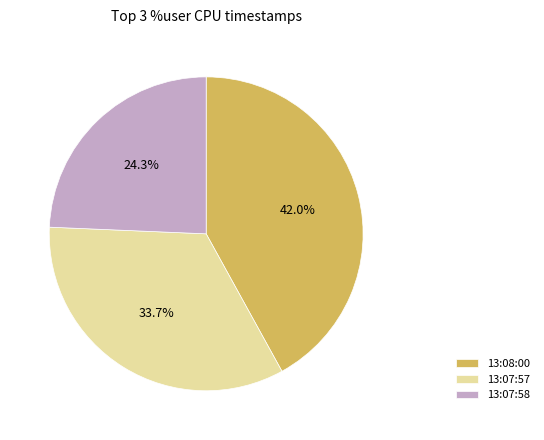

Between 13:08:00 and 13:07:57, which is larger?

13:08:00